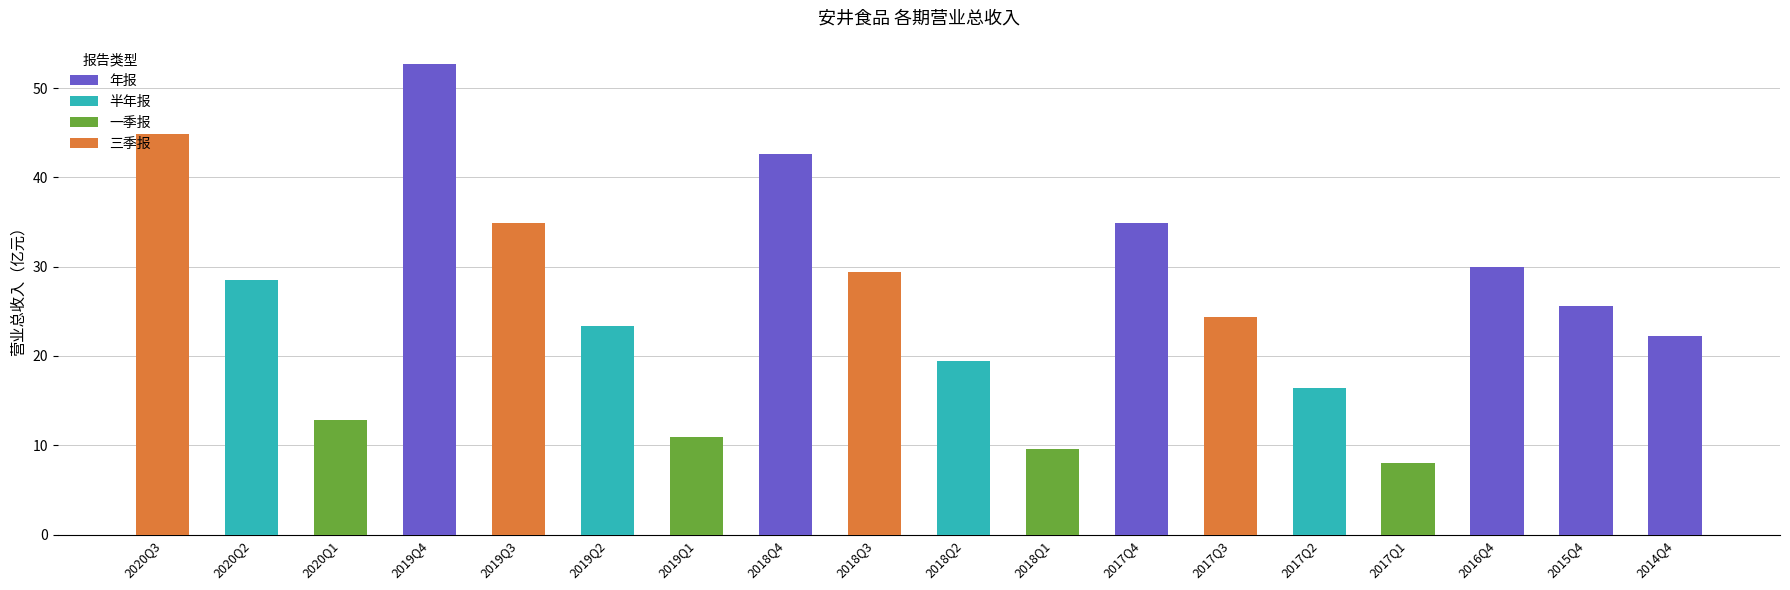

Which has a higher value, 2018Q3 or 2017Q1?

2018Q3